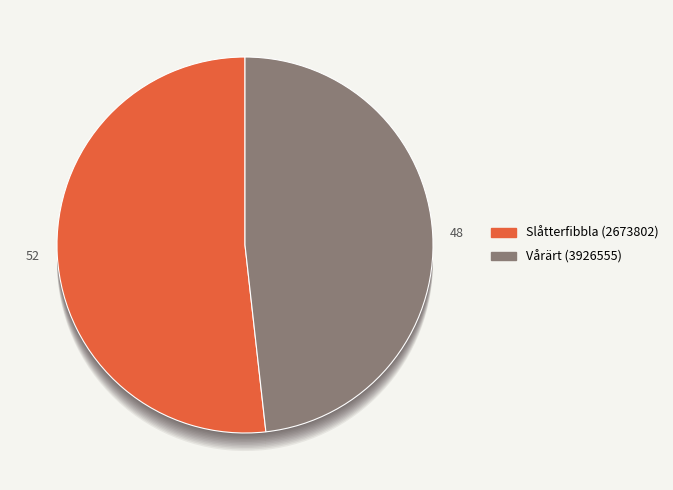

Is there any slice that represents more than half of the pie?

Yes